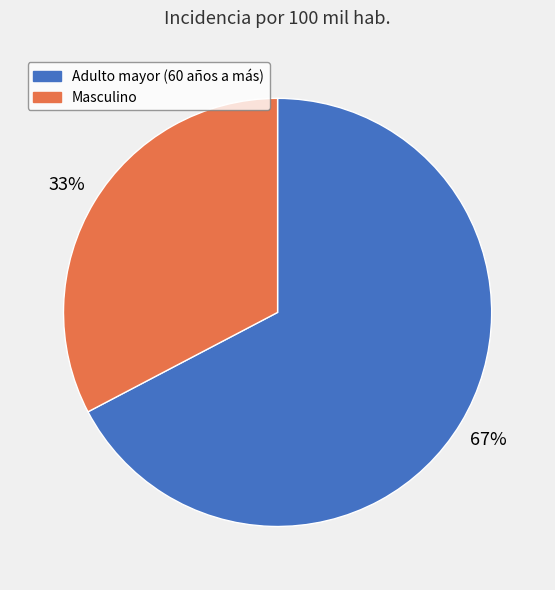

Does Masculino represent more than half of the total?

No